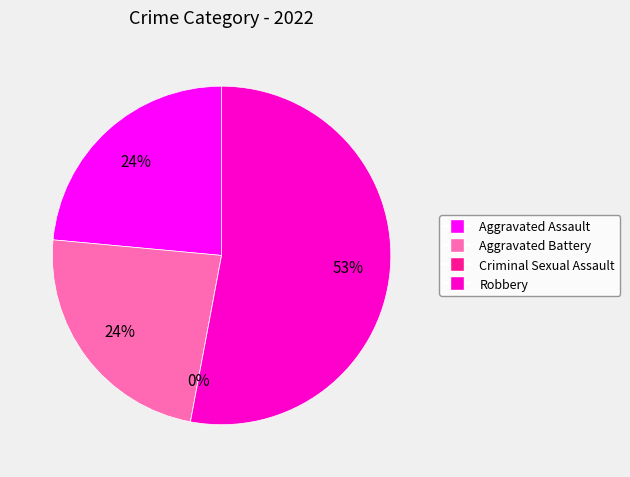

Which category accounts for the majority?

Robbery